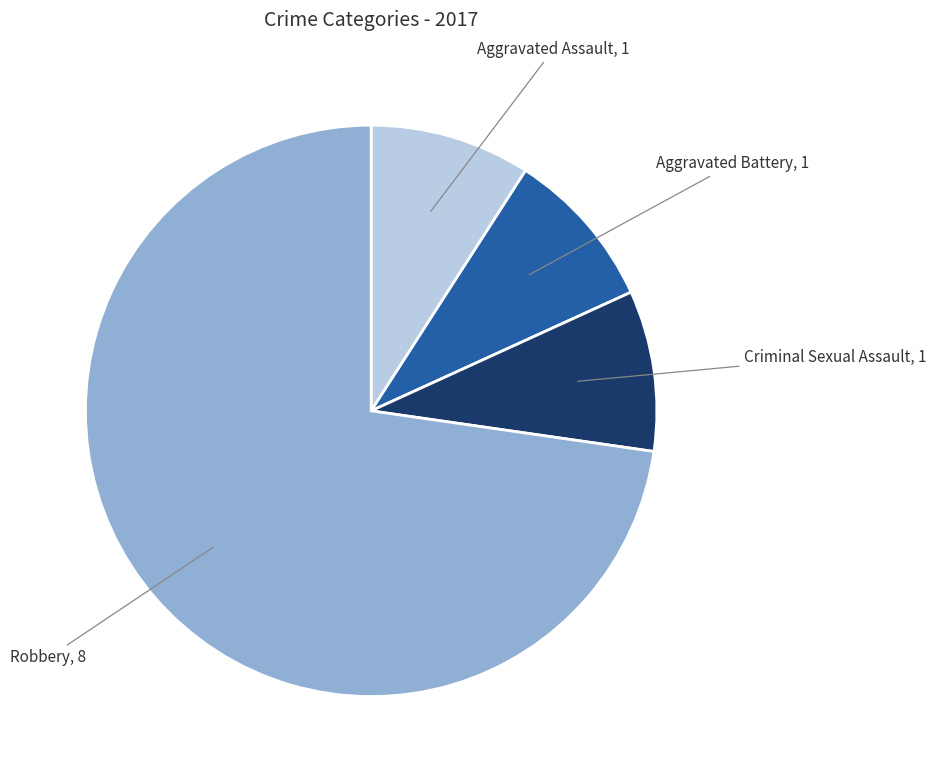

Is there a majority slice in this chart?

Yes